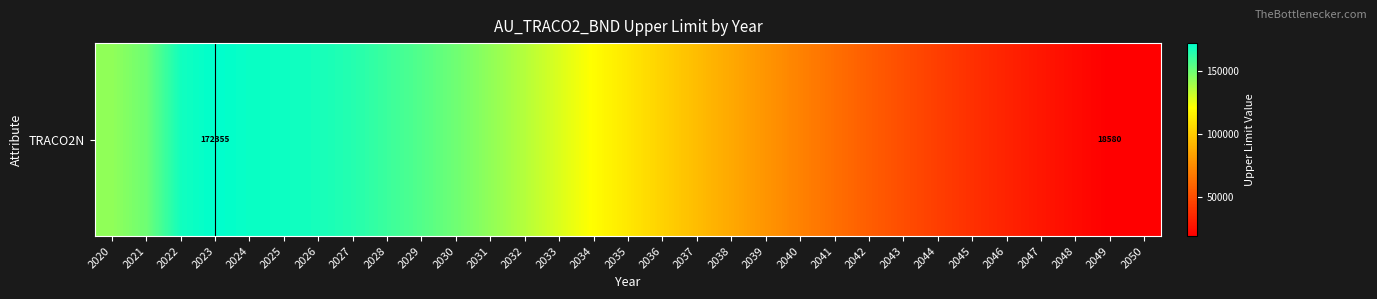

What is the maximum value shown in the chart?

172355.1